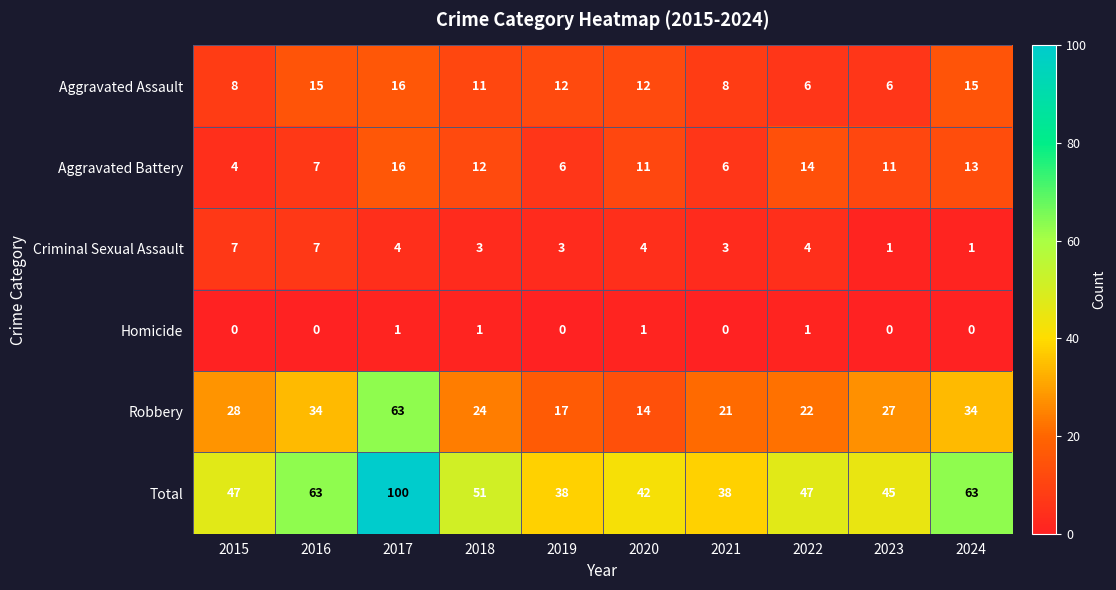

At how many categories does at least one series exceed 44?

7